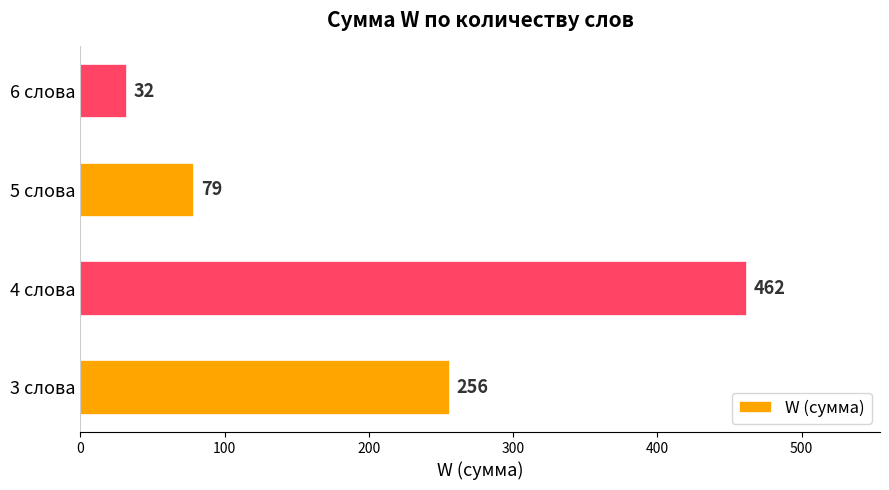

The value at 4 слова is 662. True or false?

False